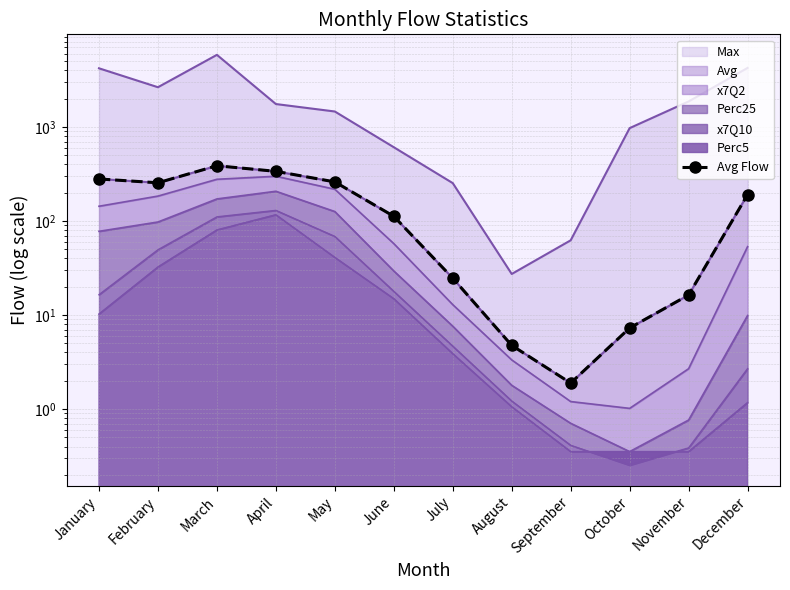

Between January and October, which is larger?

January